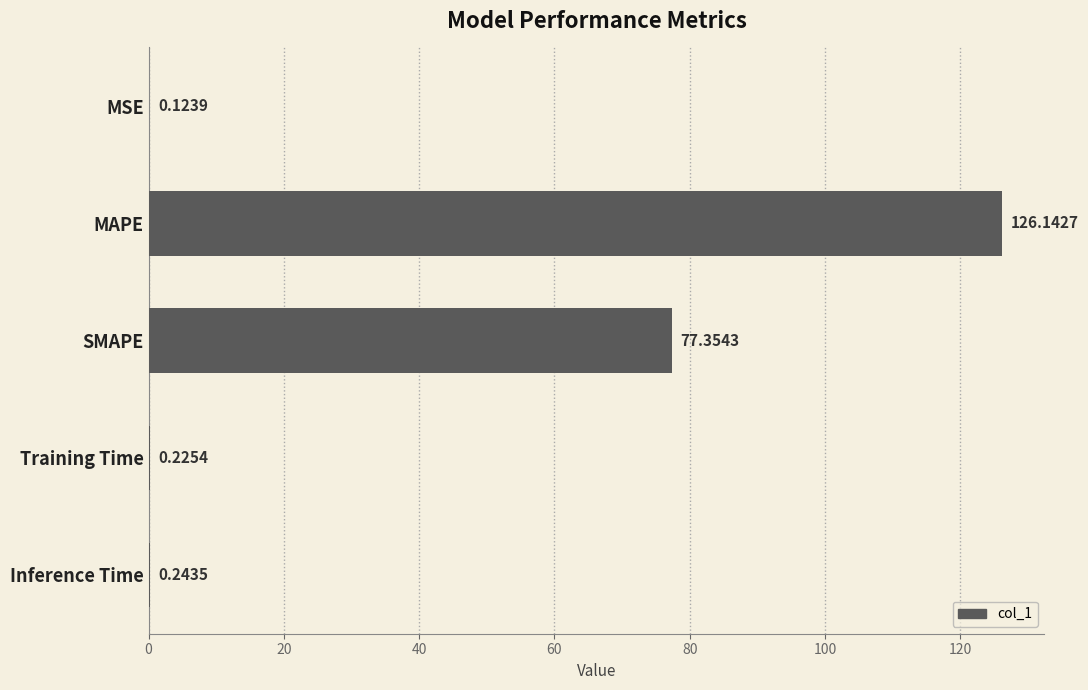

What is the sum of all values?

204.1